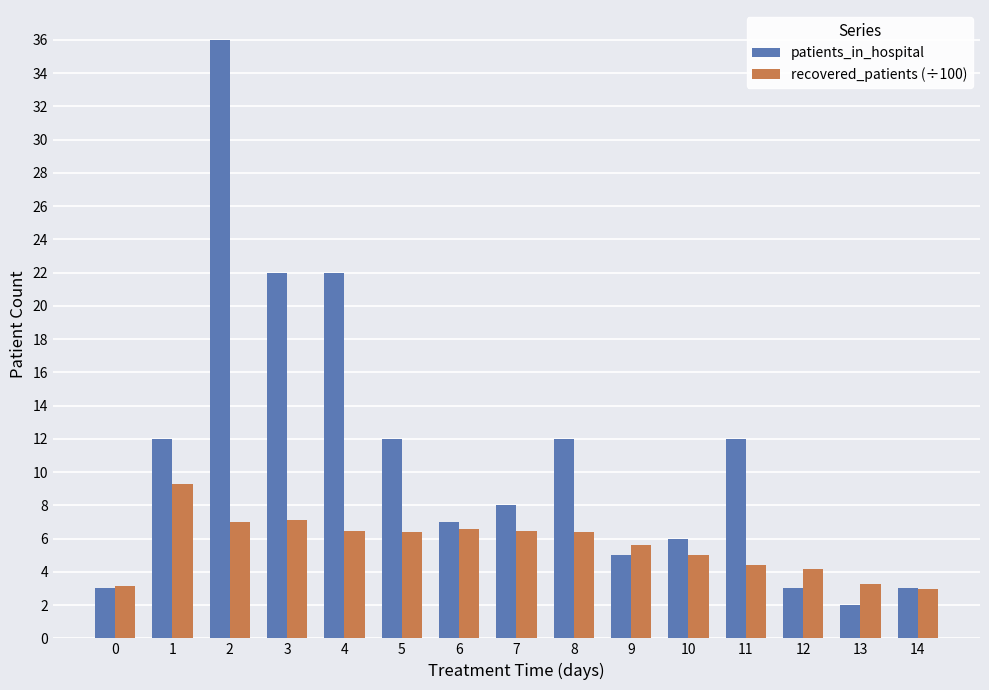

What is the sum of the recovered_patients (÷100) values at 14 and 3?

10.1